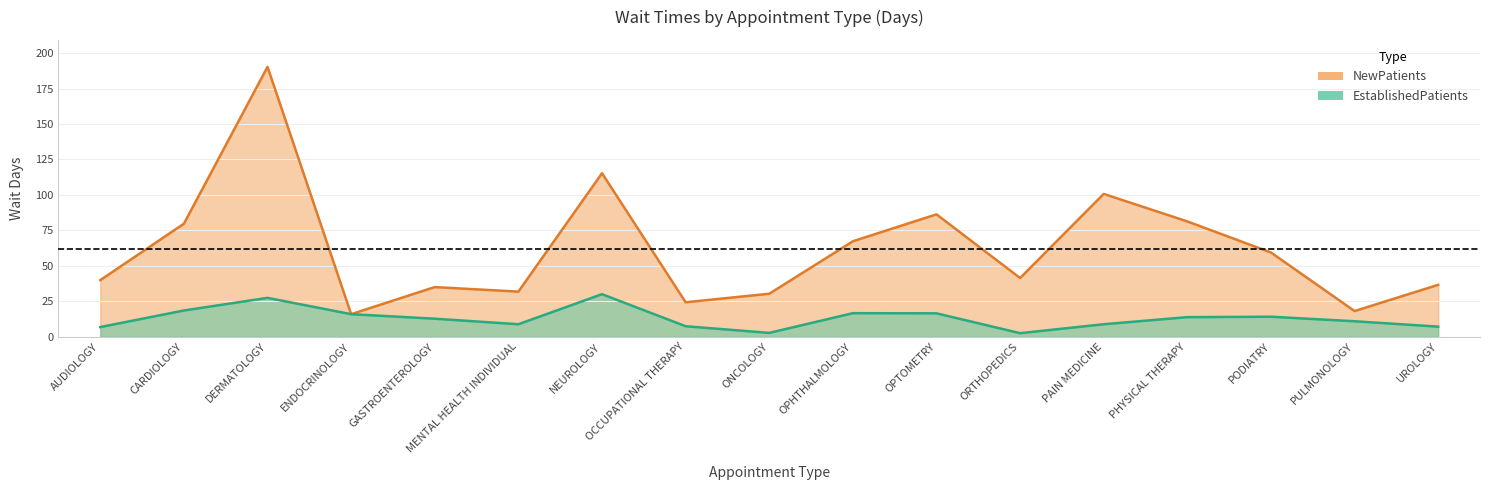

What is the label of the 3rd point from the right?

PODIATRY